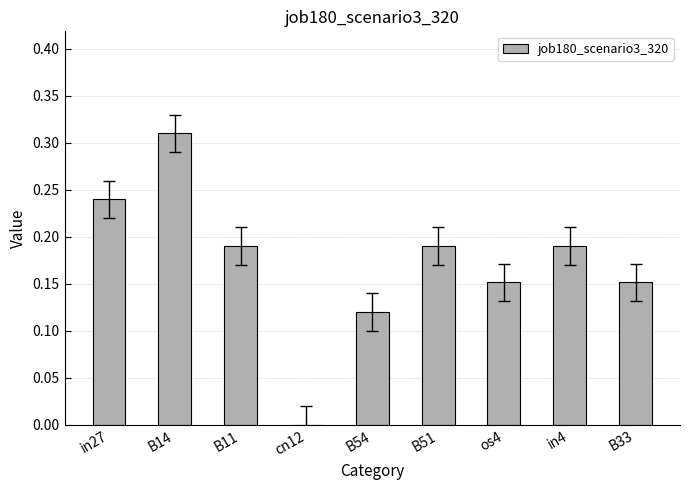

What is the sum of all values?

1.5